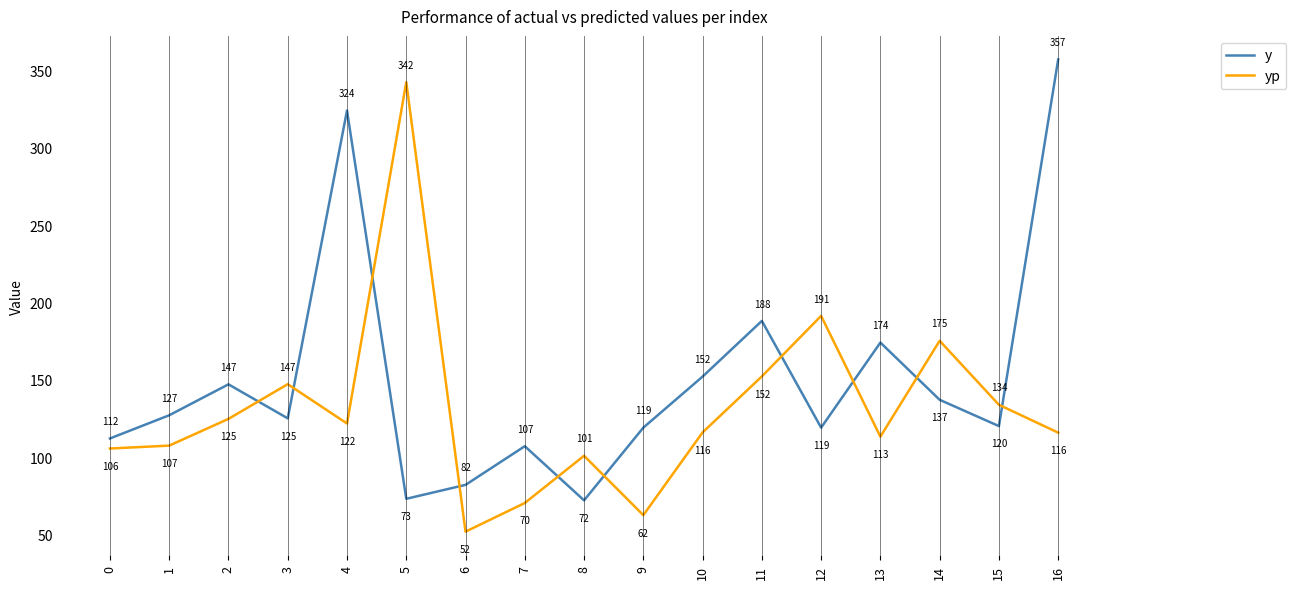

List the series in order of their peak value, lowest first.

yp, y